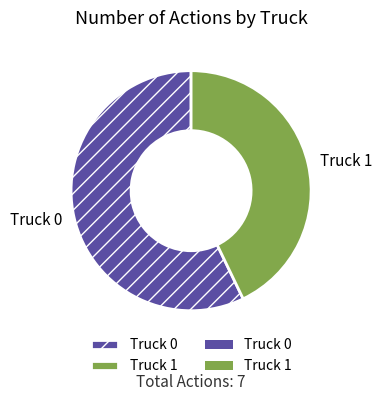

True or false: Truck 1 accounts for 43% of the total.

True